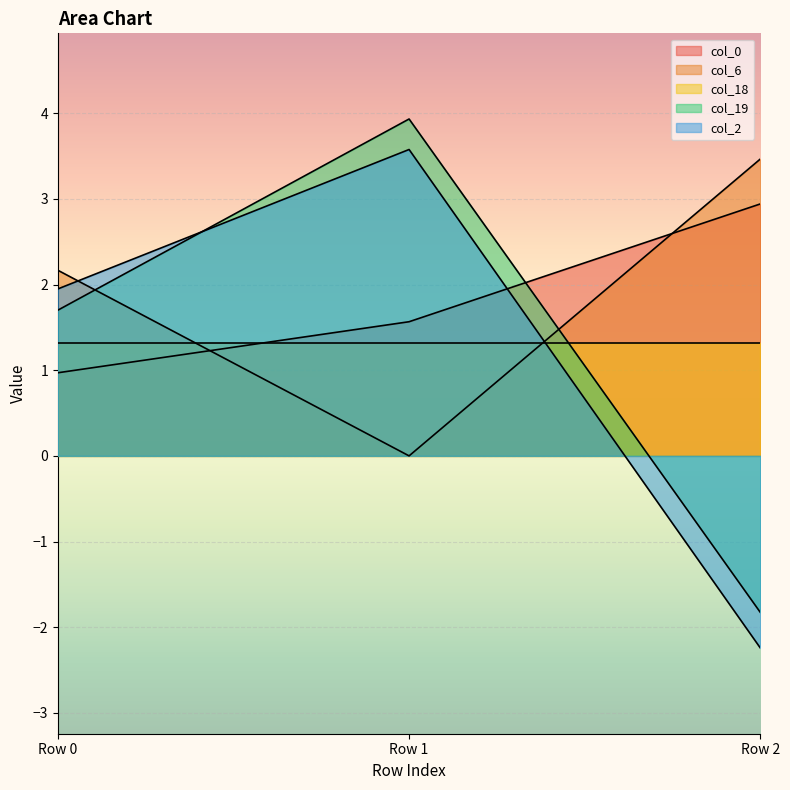

What is the difference between the maximum and minimum values in the col_19 series?

5.8